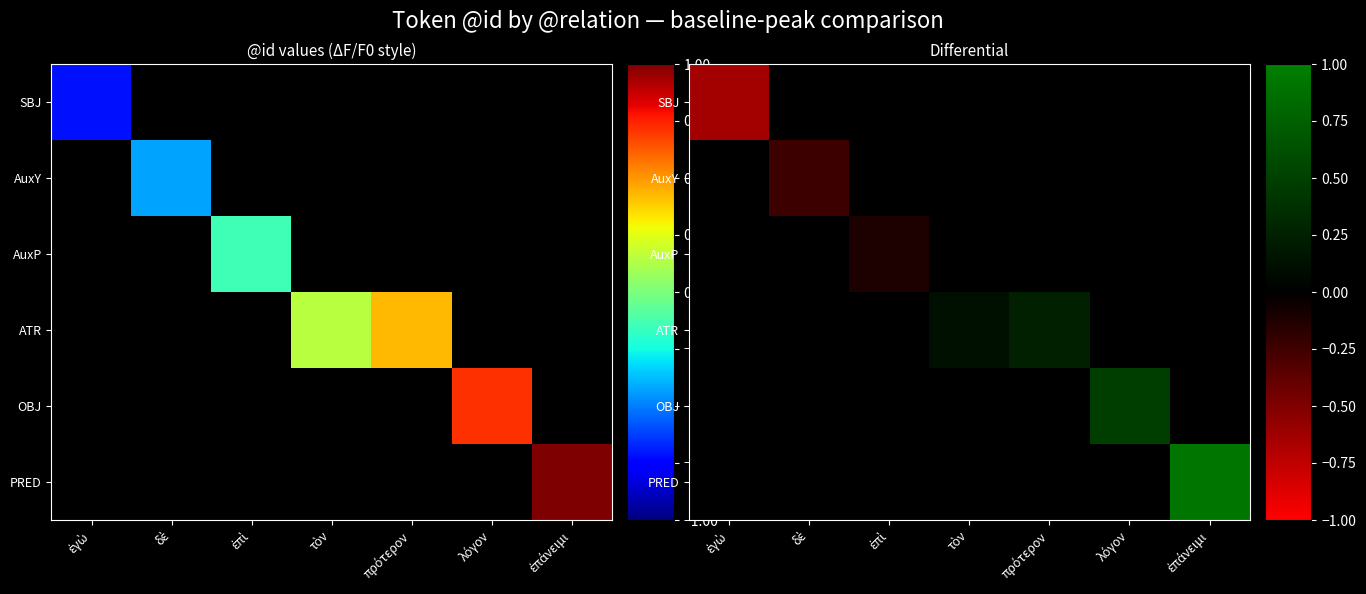

At how many categories does at least one series exceed 0?

4